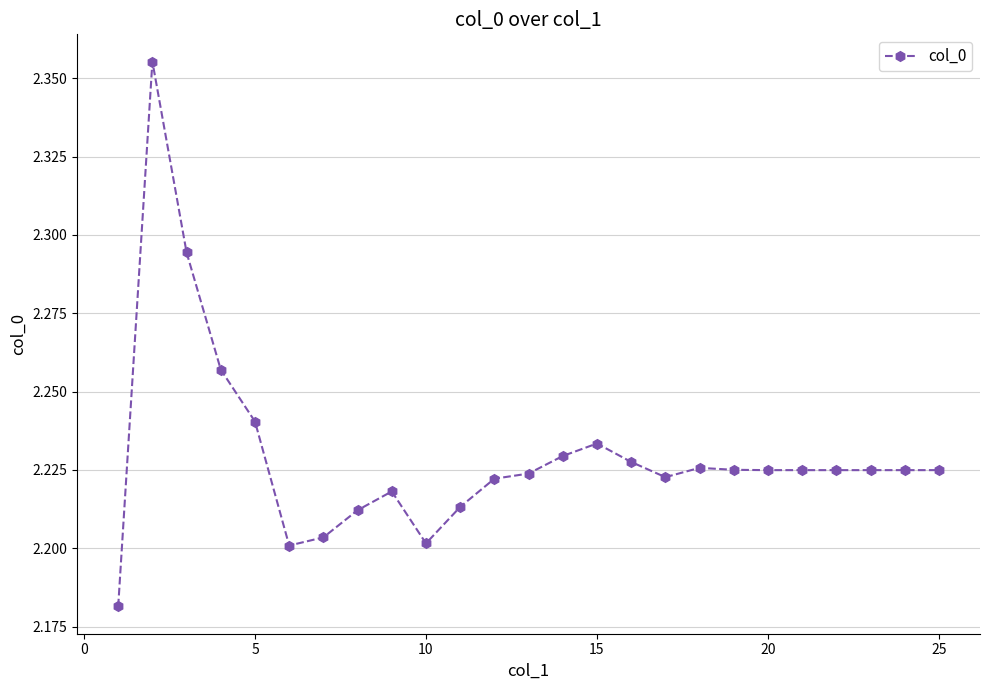

True or false: the data has more than 1 interior local peaks.

True